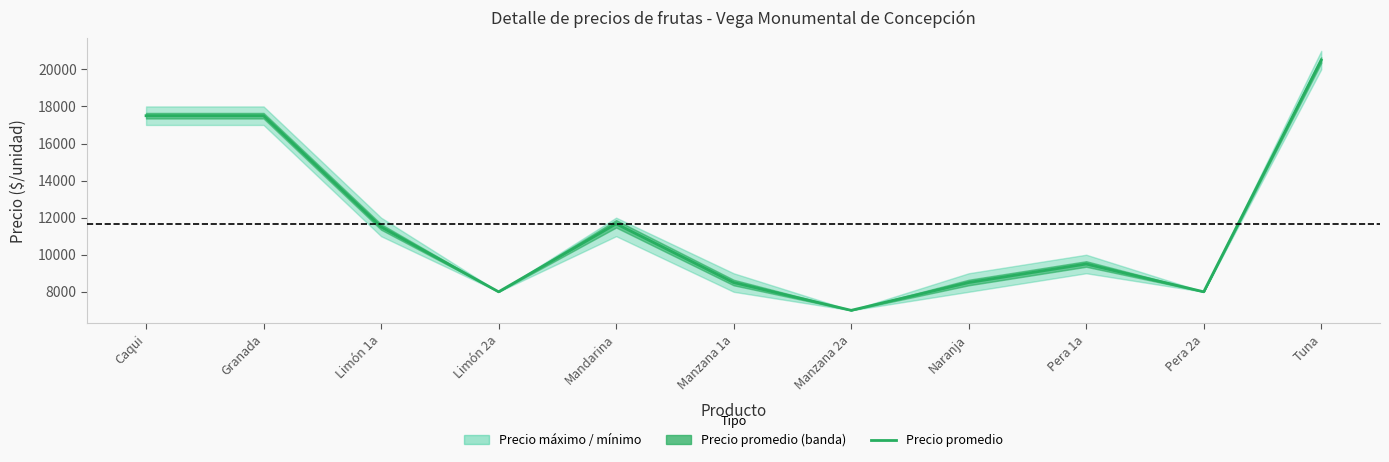

Which has a higher value, Mandarina or Manzana 1a?

Mandarina